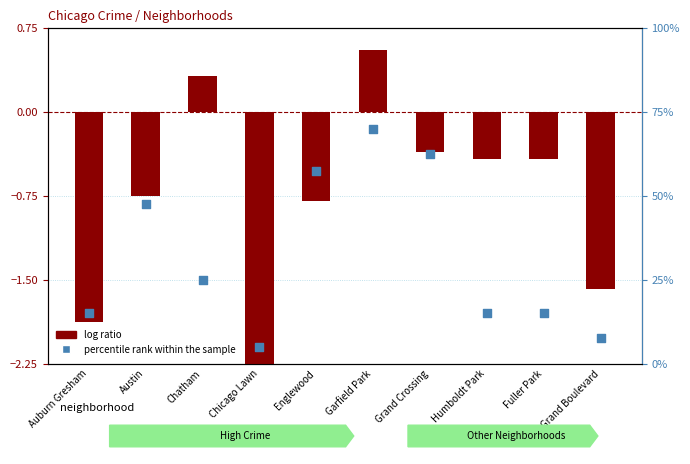

What is the total value across all series at Grand Boulevard?

5.9